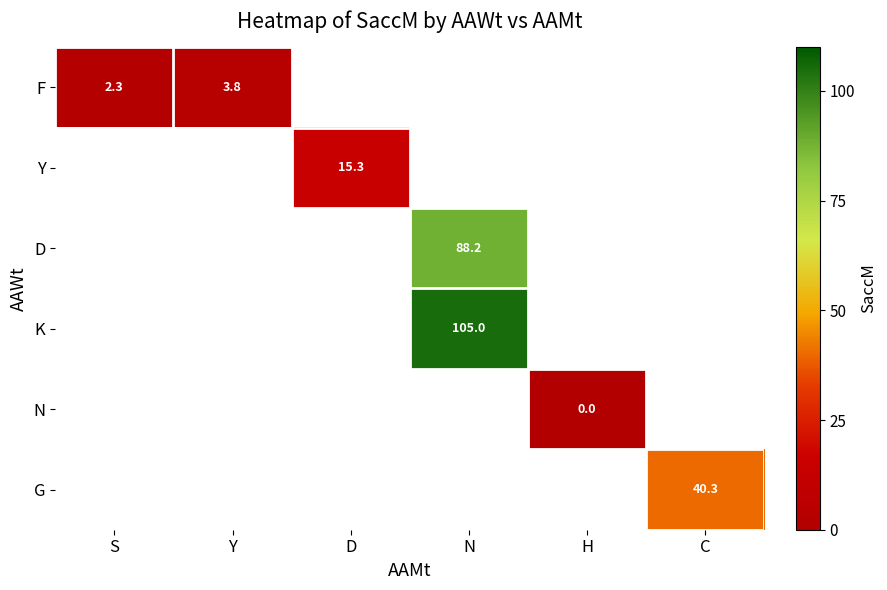

True or false: K has a value of 105.0 at N.

True